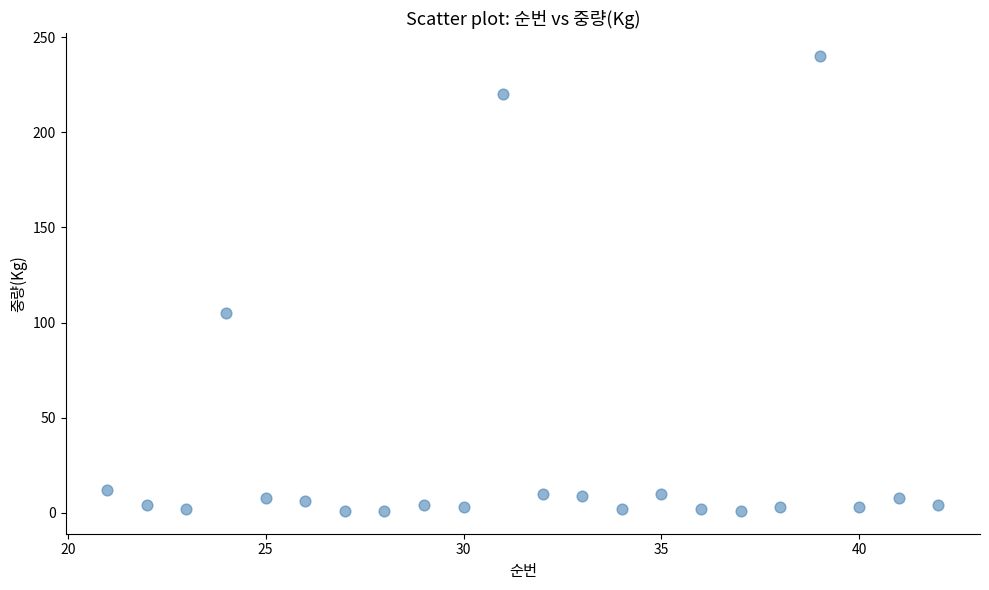

What Y value in the scatter plot is closest to 120?

105